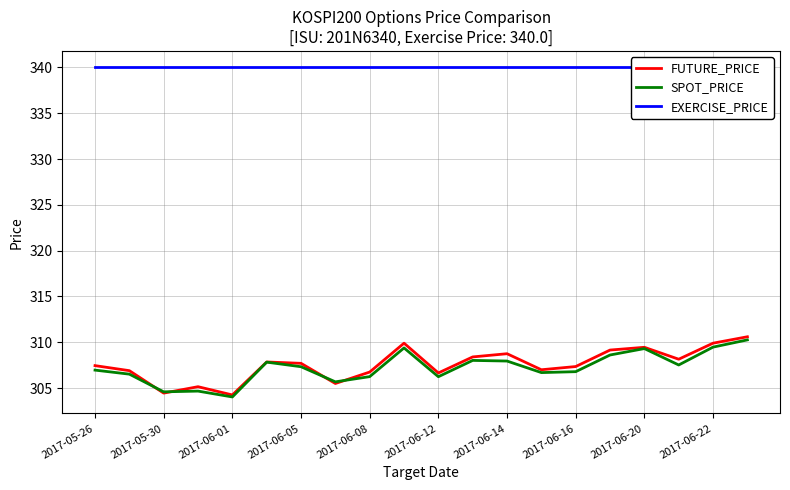

True or false: FUTURE_PRICE and EXERCISE_PRICE intersect in this chart.

False